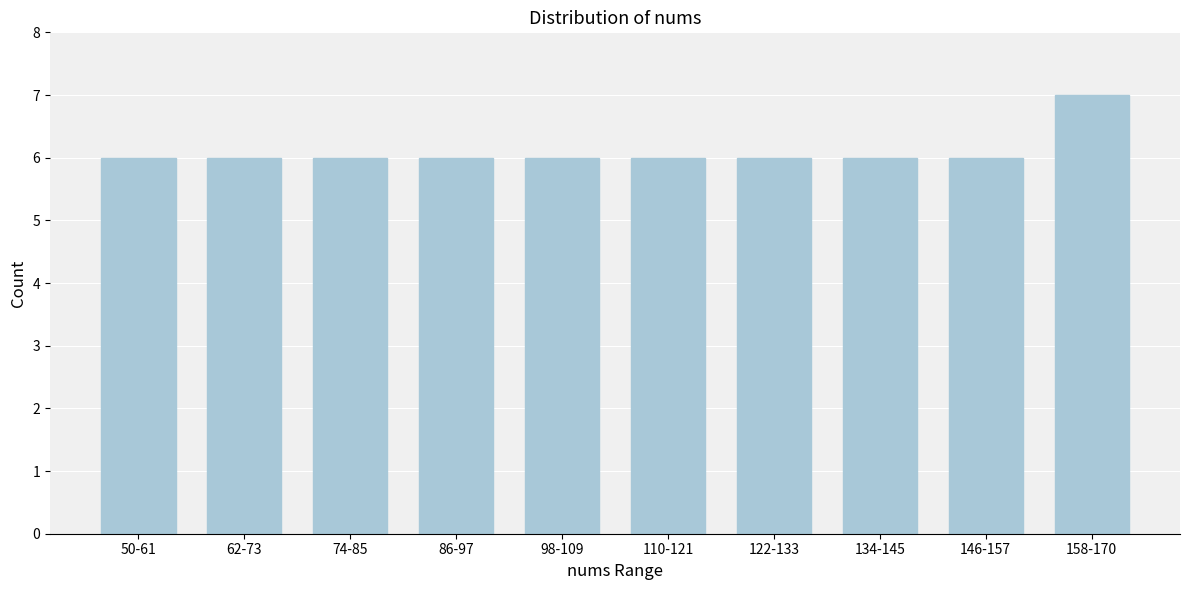

Reading left to right, extract all data points from this chart.

50-61=6	62-73=6	74-85=6	86-97=6	98-109=6	110-121=6	122-133=6	134-145=6	146-157=6	158-170=7